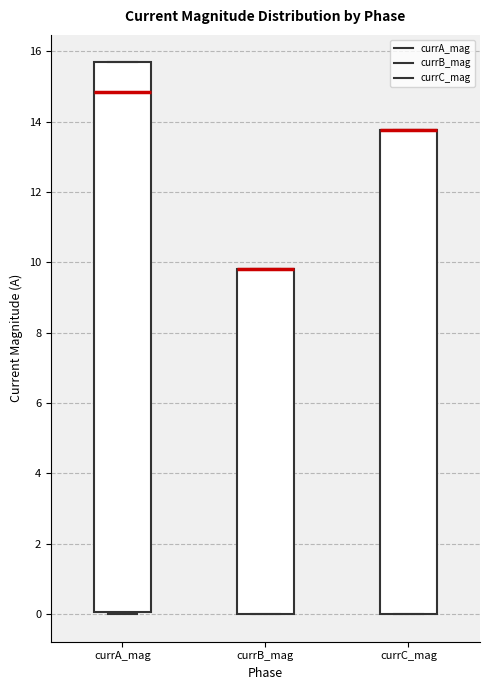

Reading left to right, transcribe this box plot: for each box, give where its median line is, the range the box spans, and where its two whiskers end, as read against the y-axis. The values are not printed on the chart, so give them approximately, as read against the axis.

currA_mag: median 14.8, box 0.0 to 15.6, whiskers 0.0 (just below the box's lower edge) to 15.6
currB_mag: median 9.8 (drawn on the box's upper edge), box 0.0 to 9.8, whiskers 0.0 to 9.8
currC_mag: median 13.8 (drawn on the box's upper edge), box 0.0 to 13.8, whiskers 0.0 to 13.8